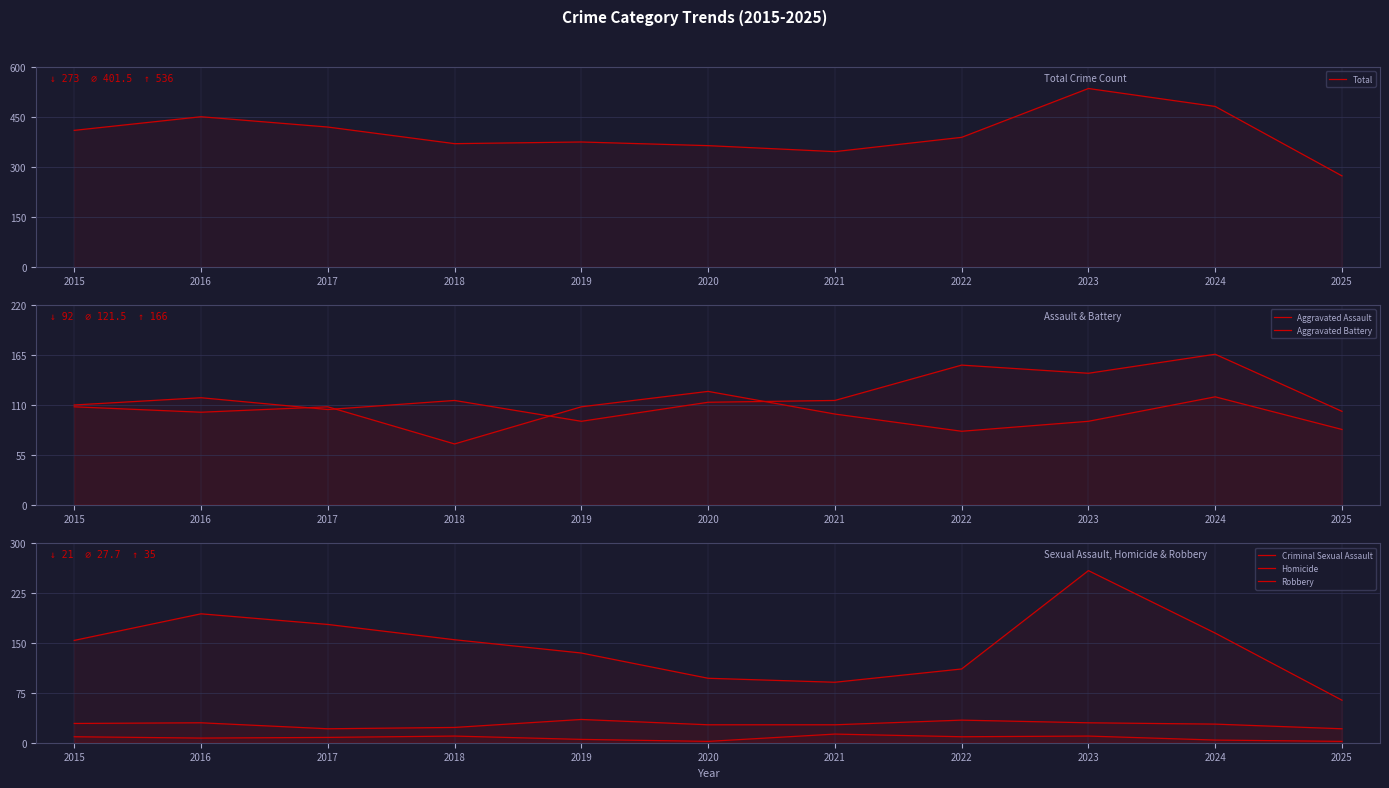

True or false: Aggravated Battery has more than 0 points higher than both neighbors.

True